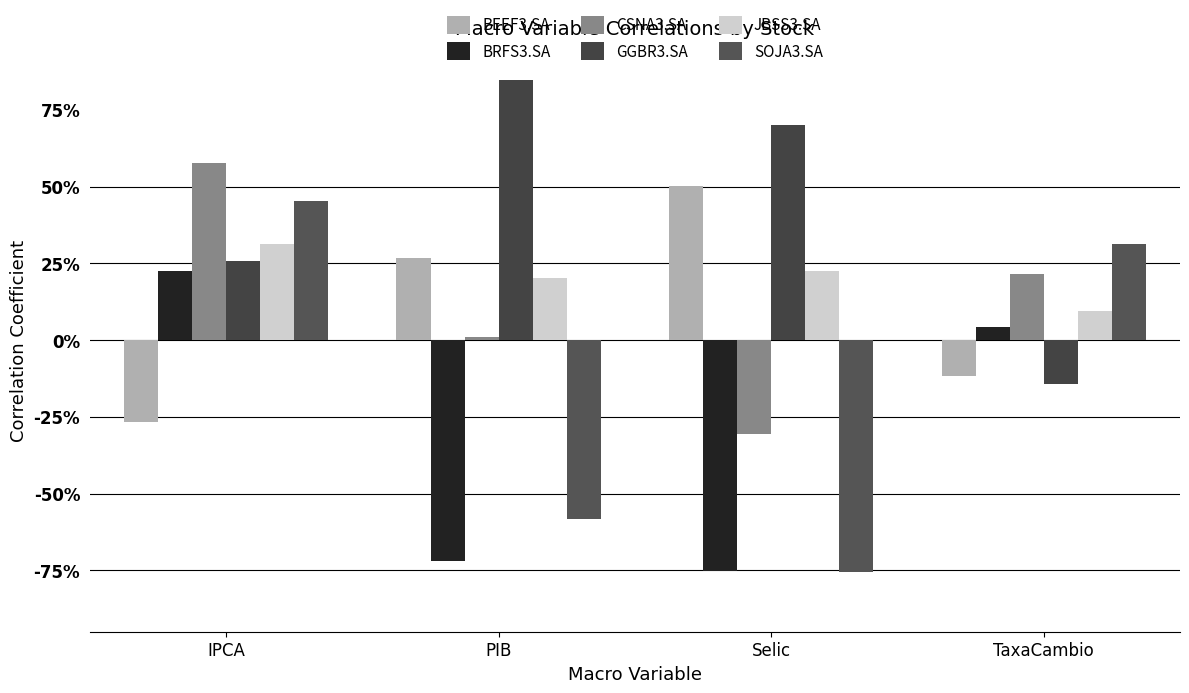

What is the greatest value displayed?

0.8